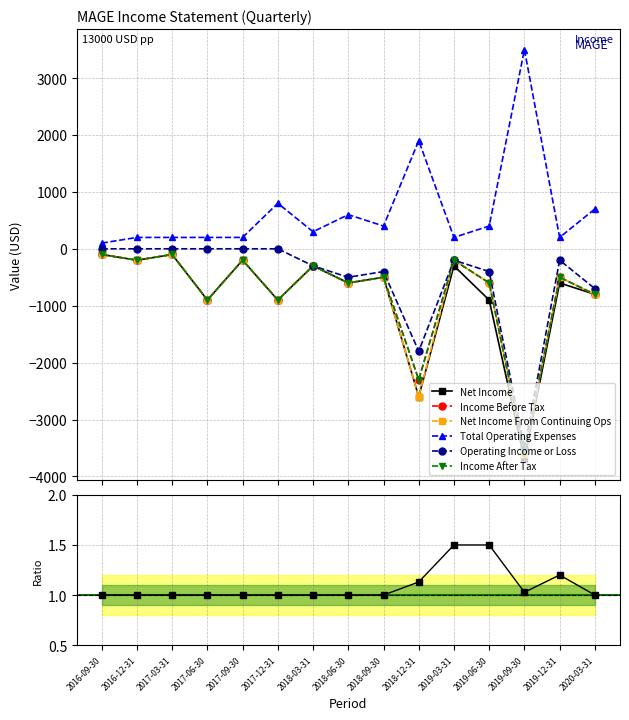

What value does the Income After Tax series have at 2017-03-31?

-100